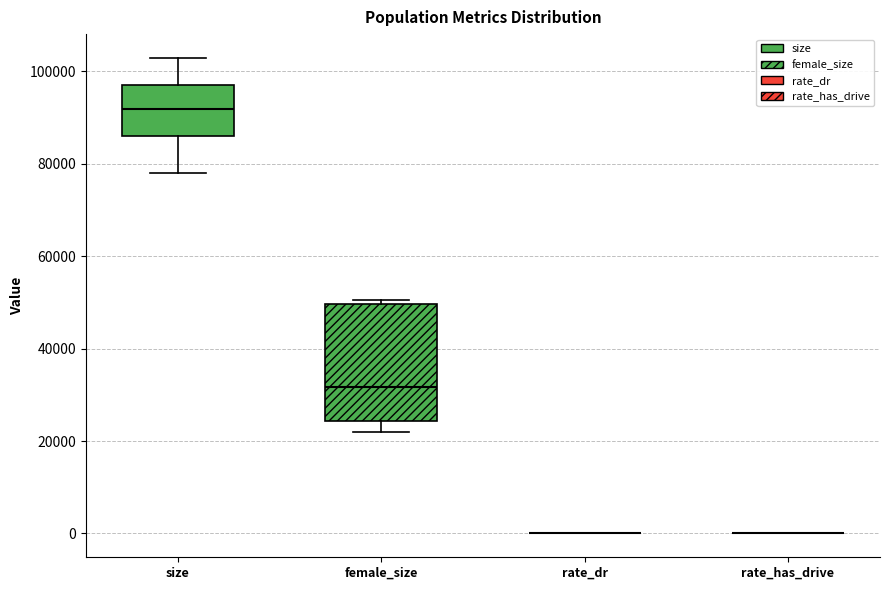

Reading left to right, transcribe this box plot: for each box, give where its median line is, the range the box spans, and where its two whiskers end, as read against the y-axis. The values are not printed on the chart, so give them approximately, as read against the axis.

size: median 92000, box 86000 to 96000, whiskers 78000 to 102000
female_size: median 32000, box 24000 to 50000, whiskers 22000 to 50000 (just above the box's upper edge)
rate_dr: box collapsed to a line at 0, whiskers 0 to 0
rate_has_drive: box collapsed to a line at 0, whiskers 0 to 0